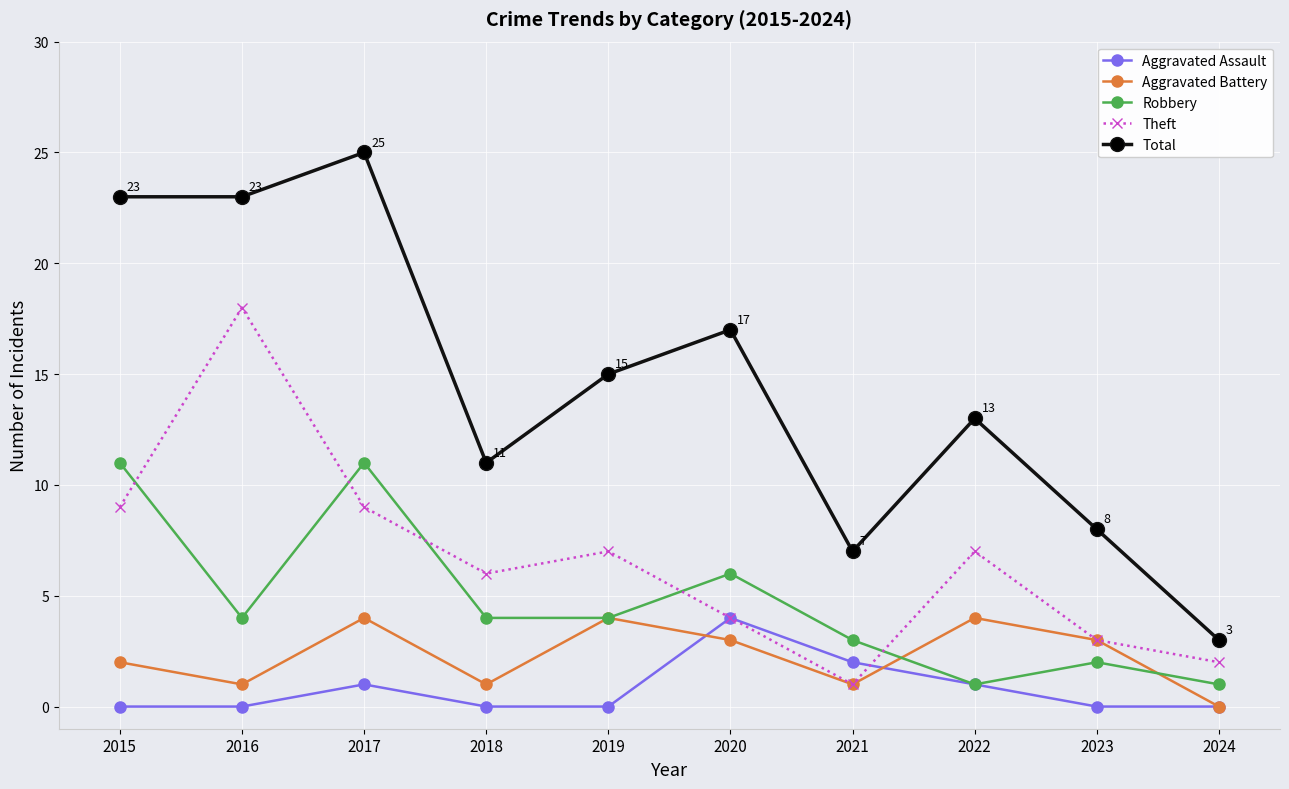

The value of Total at 2022 is 4. True or false?

False